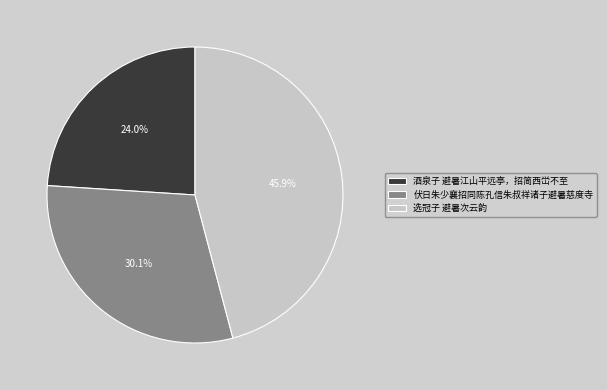

Rank the categories by value from highest to lowest.

选冠子 避暑次云韵, 伏日朱少襄招同陈孔信朱叔祥诸子避暑慈度寺, 酒泉子 避暑江山平远亭，招简西峃不至